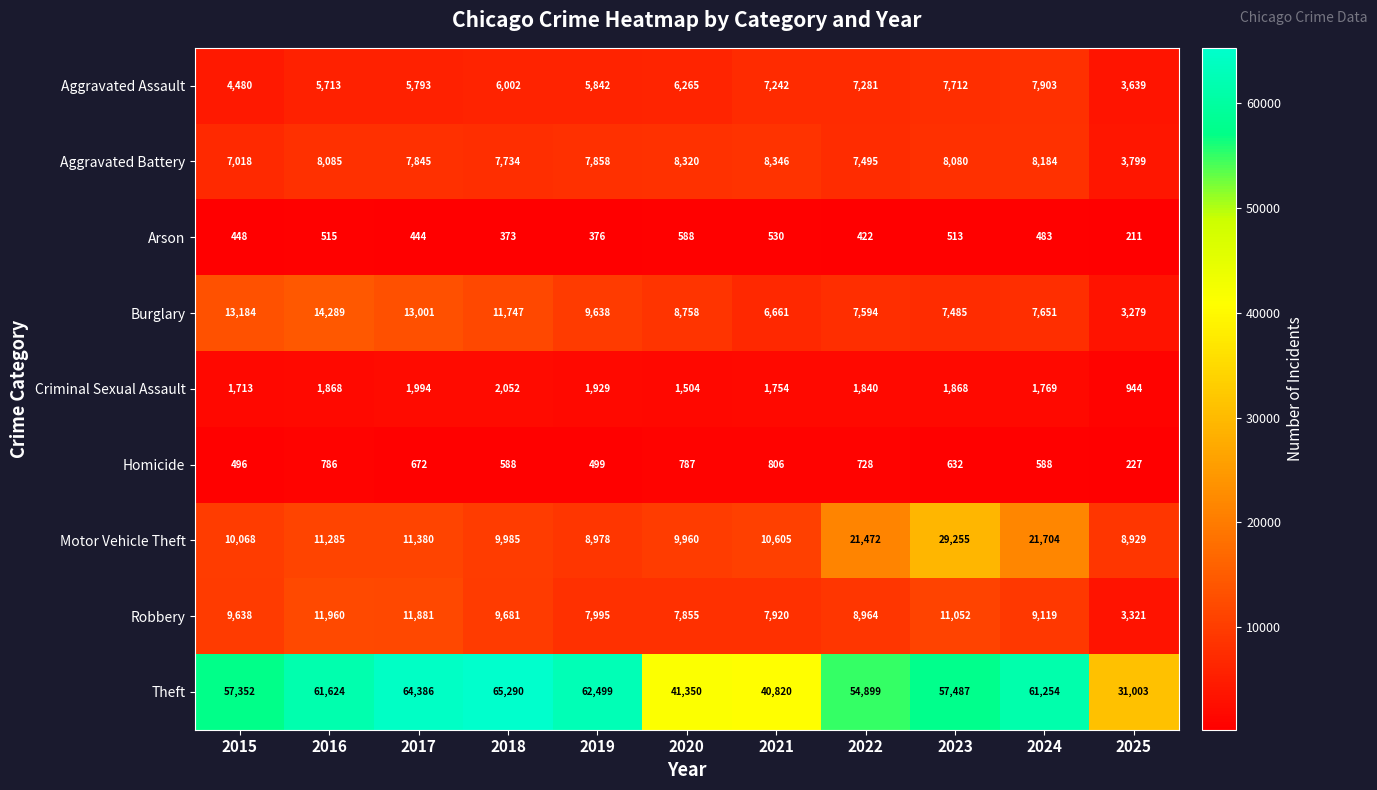

What is the spread (max minus min) of values at 2015?

56904